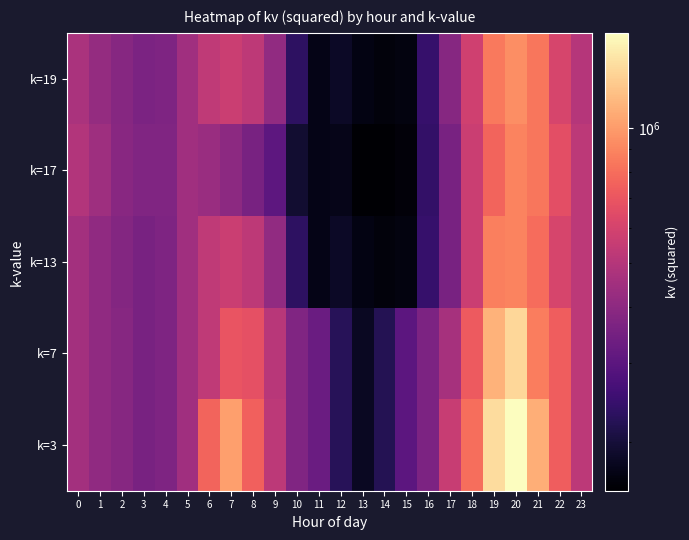

Rank the series at 19 from lowest to highest value.

k=17, k=19, k=13, k=7, k=3